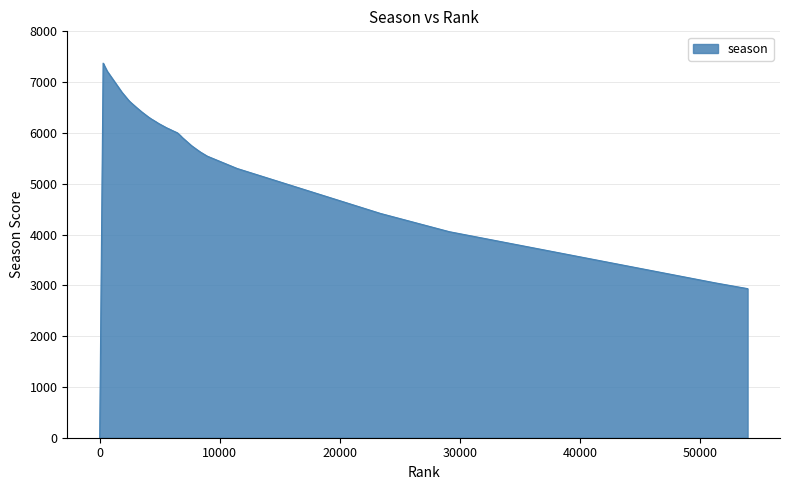

What is the difference between the maximum and minimum values?

7374